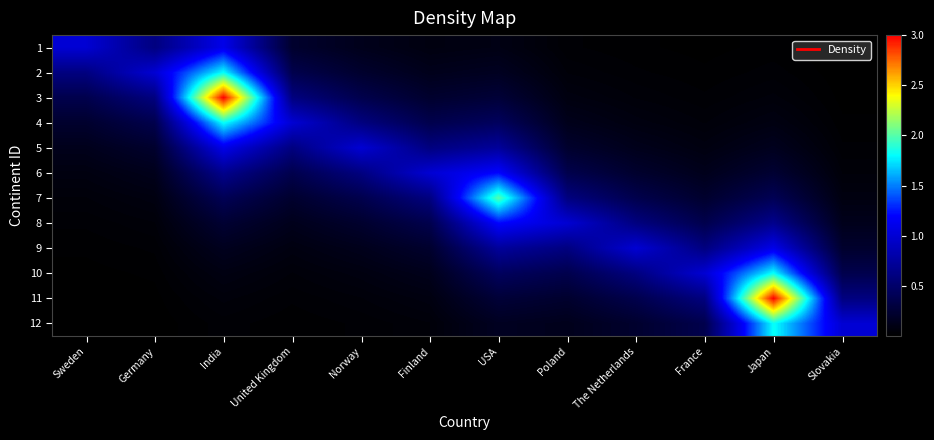

What is the difference between the highest and lowest values at Japan?

3.0